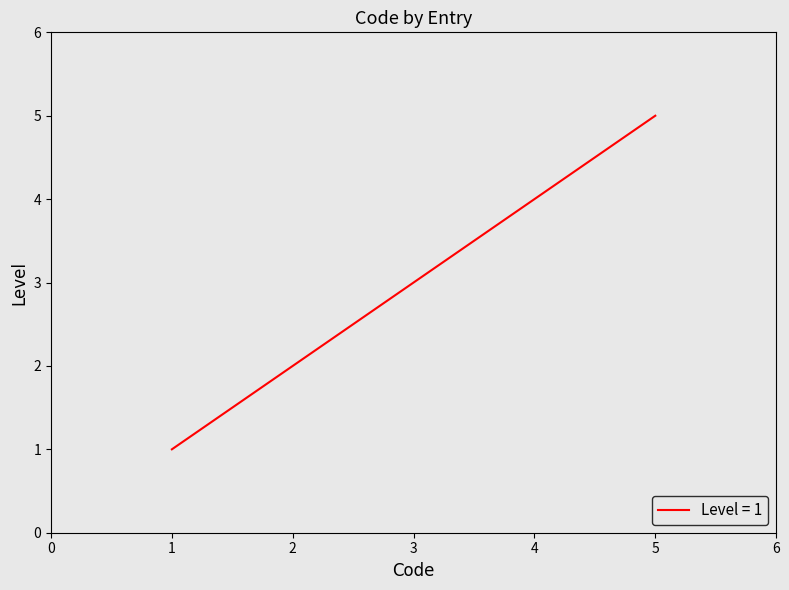

Reading right to left, extract all data points from this chart.

5	4	3	2	1